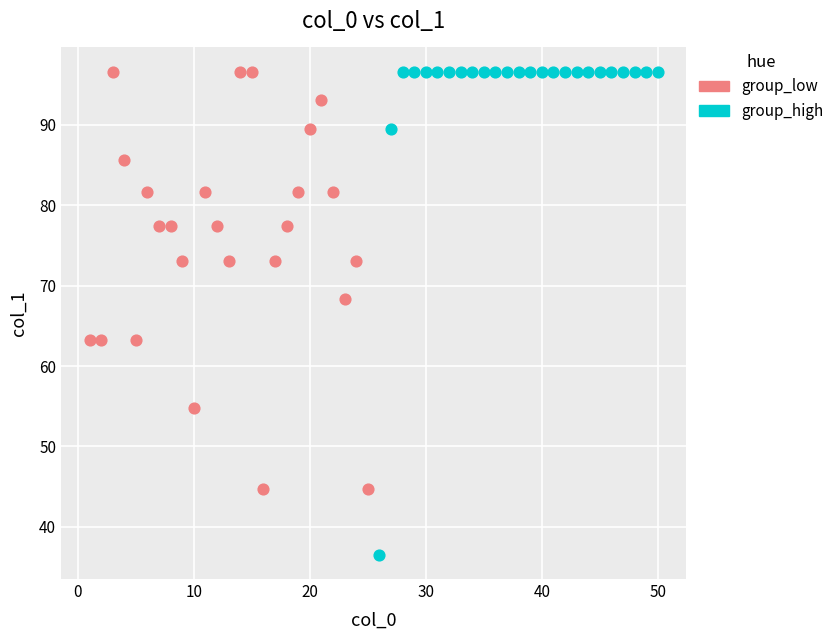

Which series has the largest Y range (max minus min)?

group_high